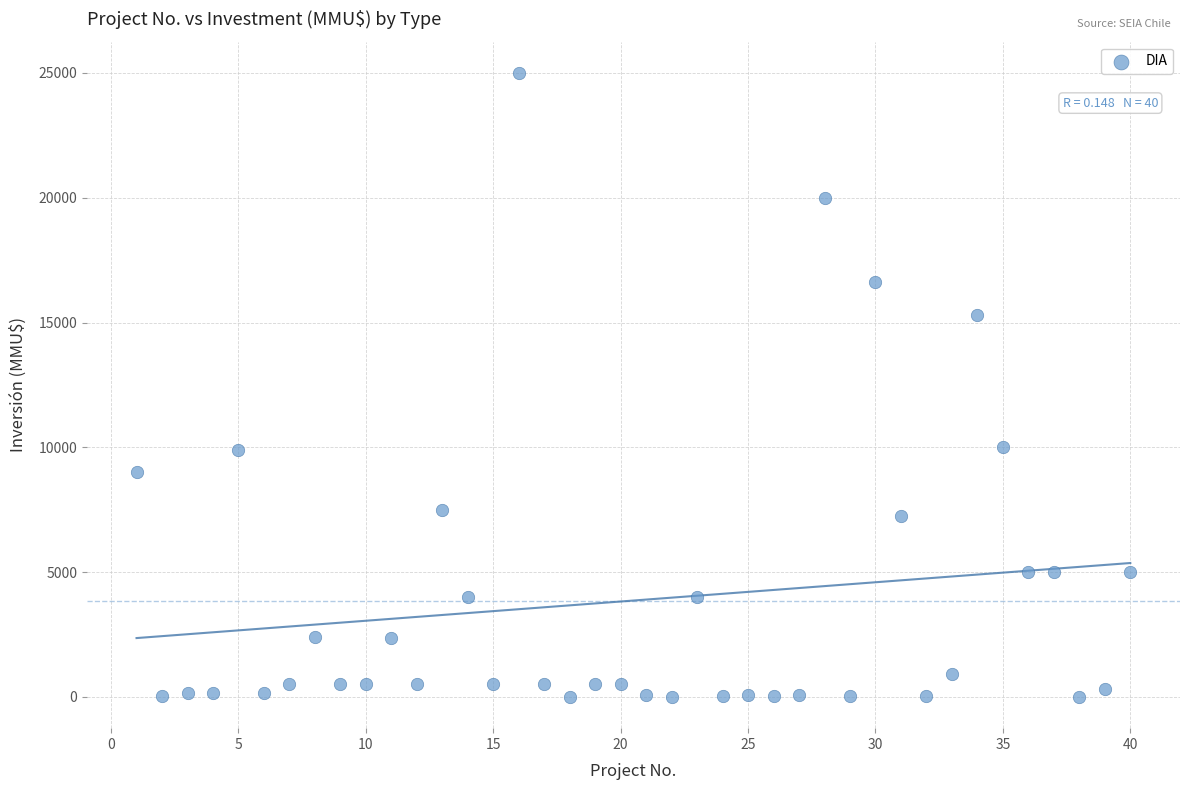

What is the range of X values (max minus min)?

39